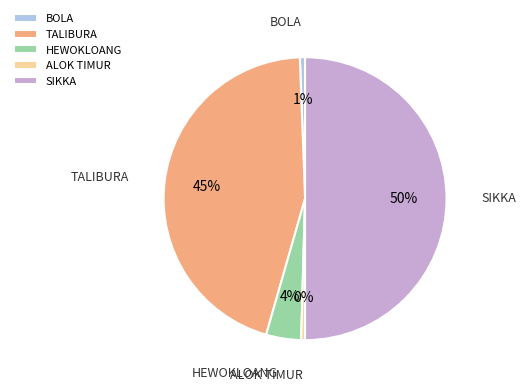

The TALIBURA slice represents 45% of the pie. True or false?

True